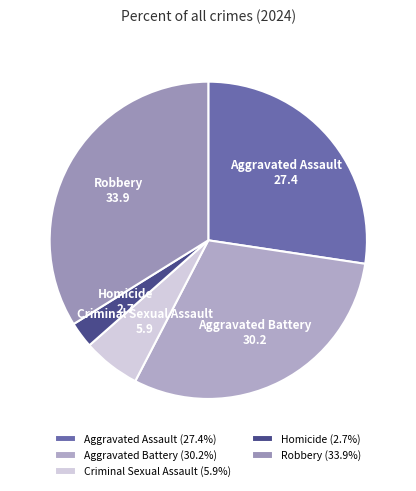

Which category has the biggest portion of the pie?

Robbery